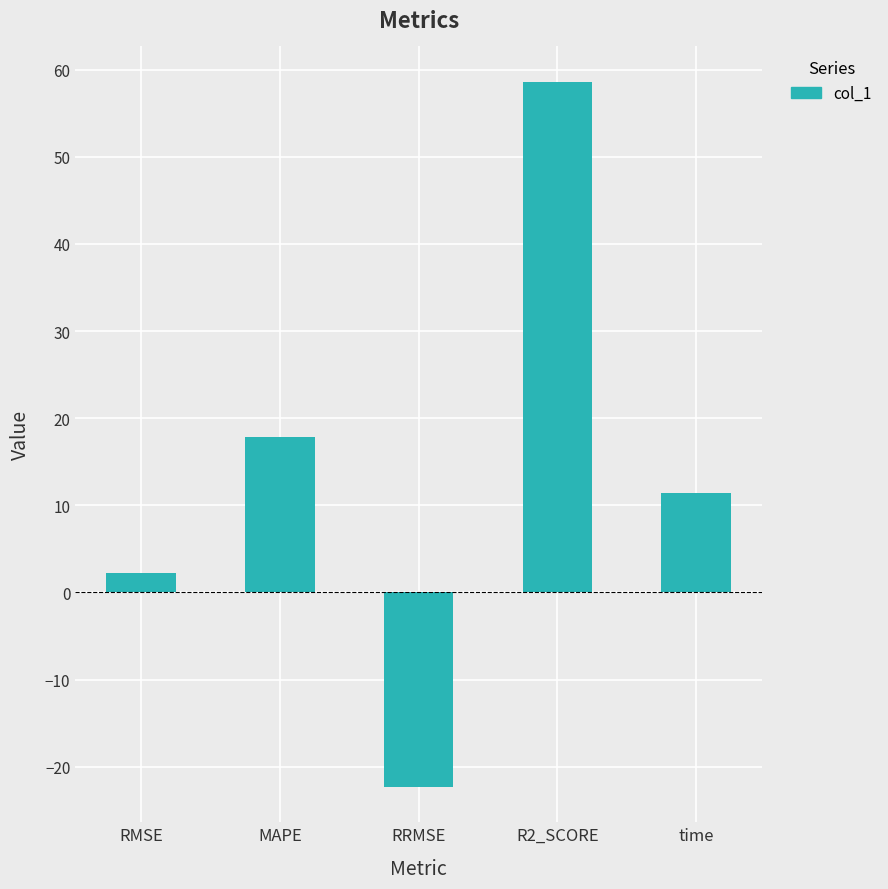

What is the maximum value shown in the chart?

58.6